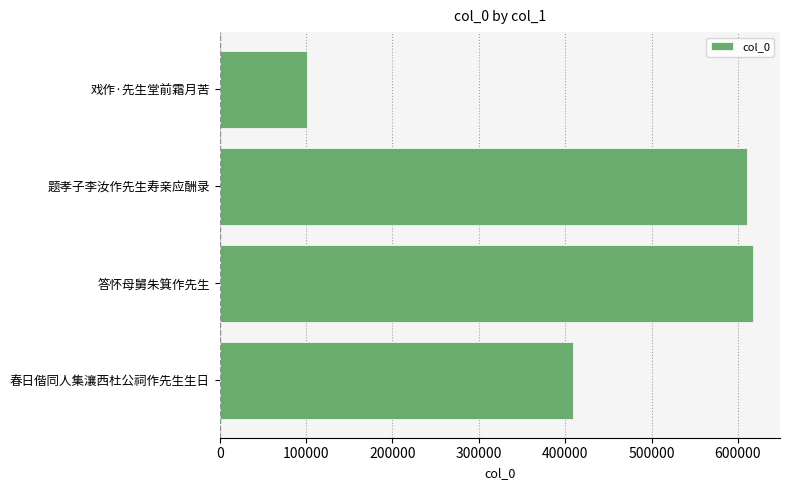

Which label corresponds to the largest value in the chart?

答怀母舅朱箕作先生